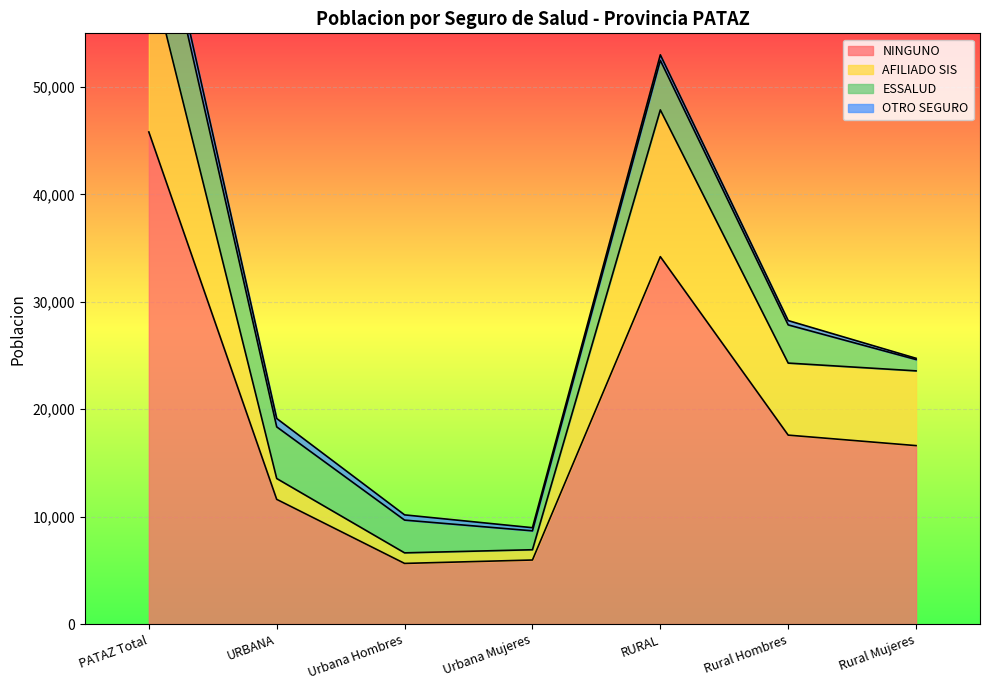

What is the minimum value shown in the chart?

5647